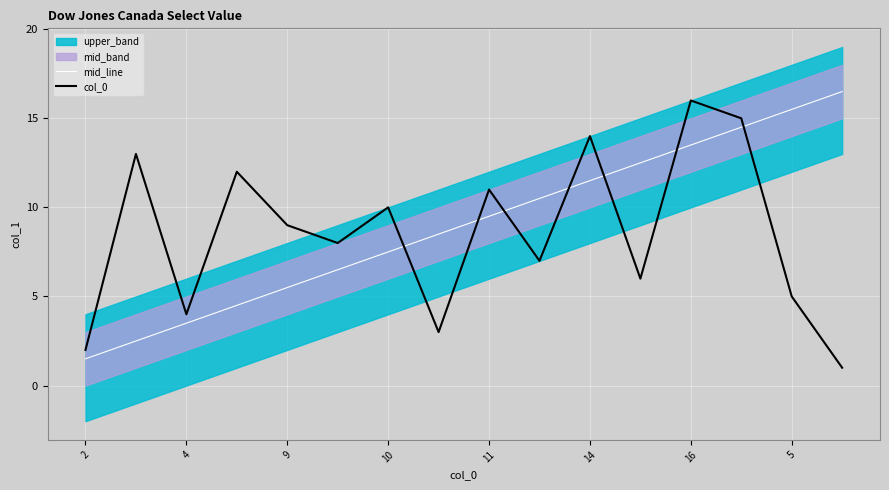

At how many categories does at least one series exceed 11?

8